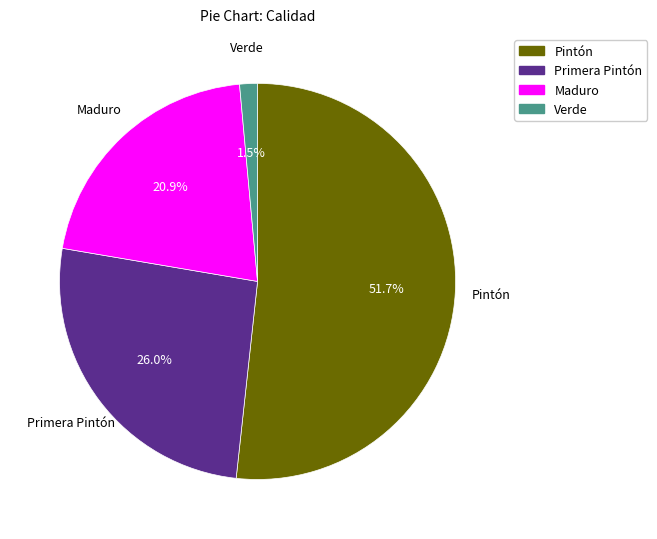

Count the number of slices in the pie.

4